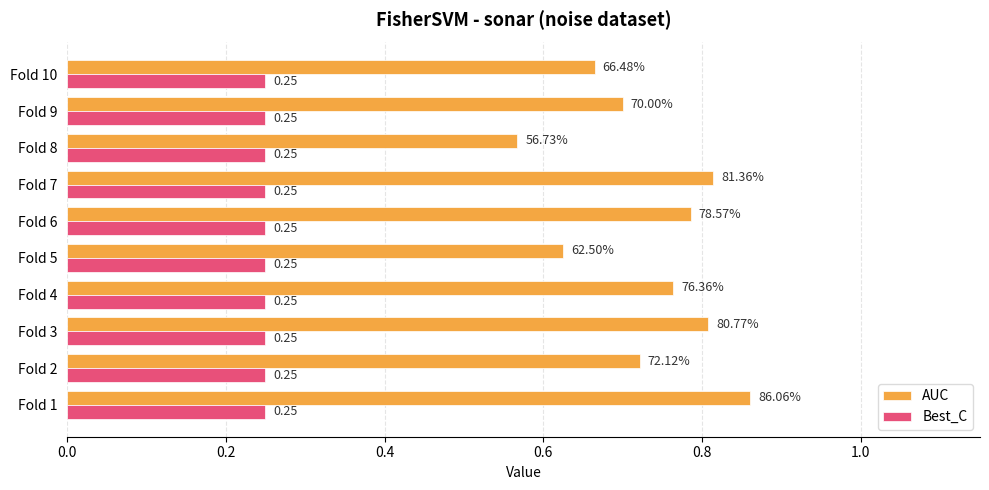

What are all the series names shown in the legend?

AUC, Best_C